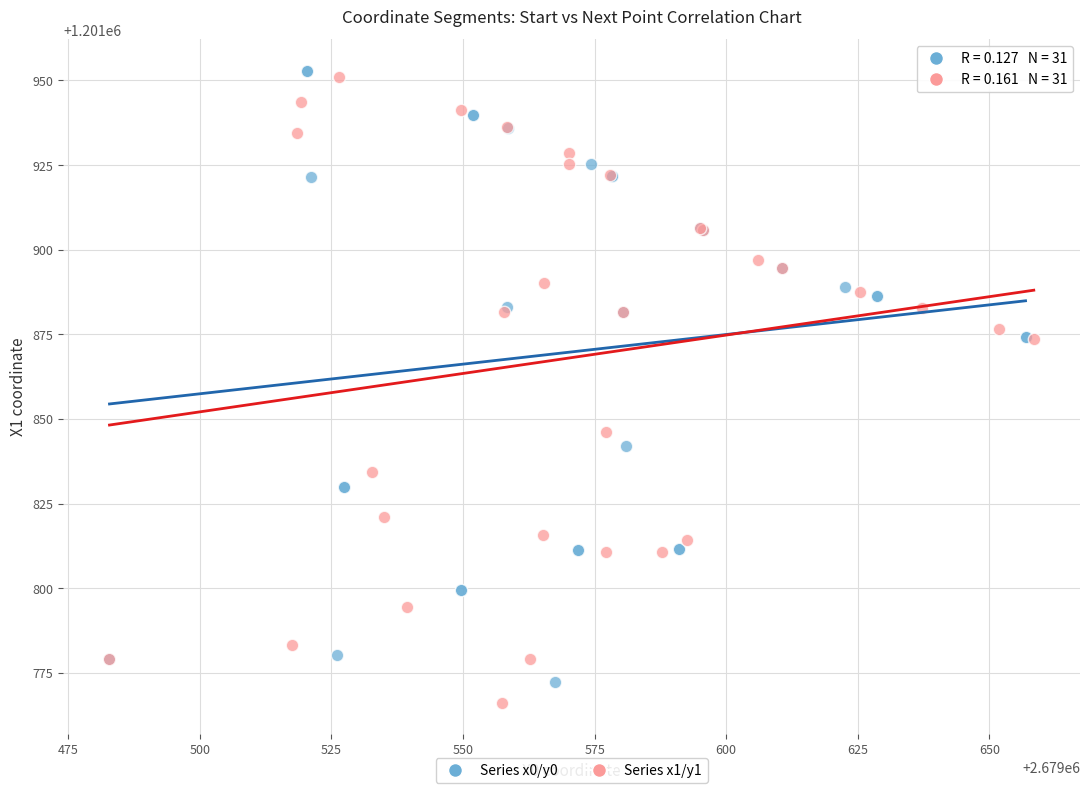

What are all the series names shown in the legend?

Series x0/y0, Series x1/y1